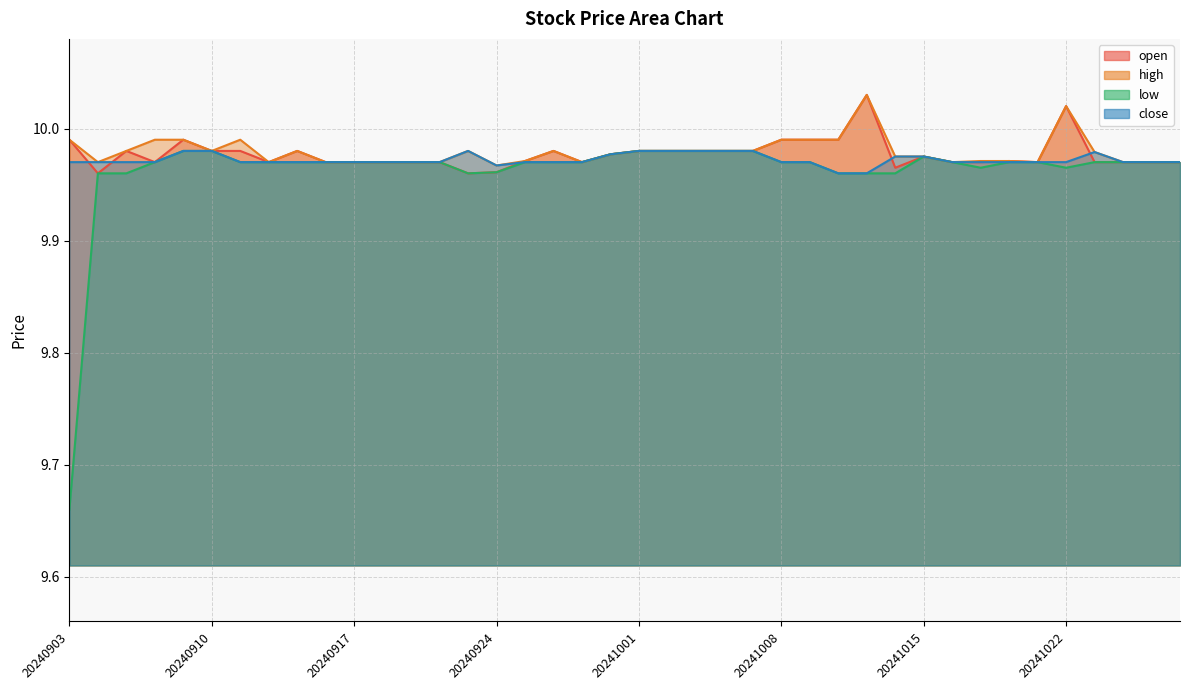

Where is the first local maximum for close?

20240923